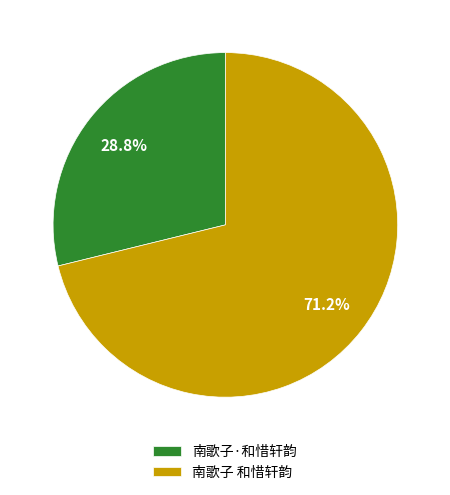

True or false: 南歌子 和惜轩韵 accounts for 71% of the total.

True